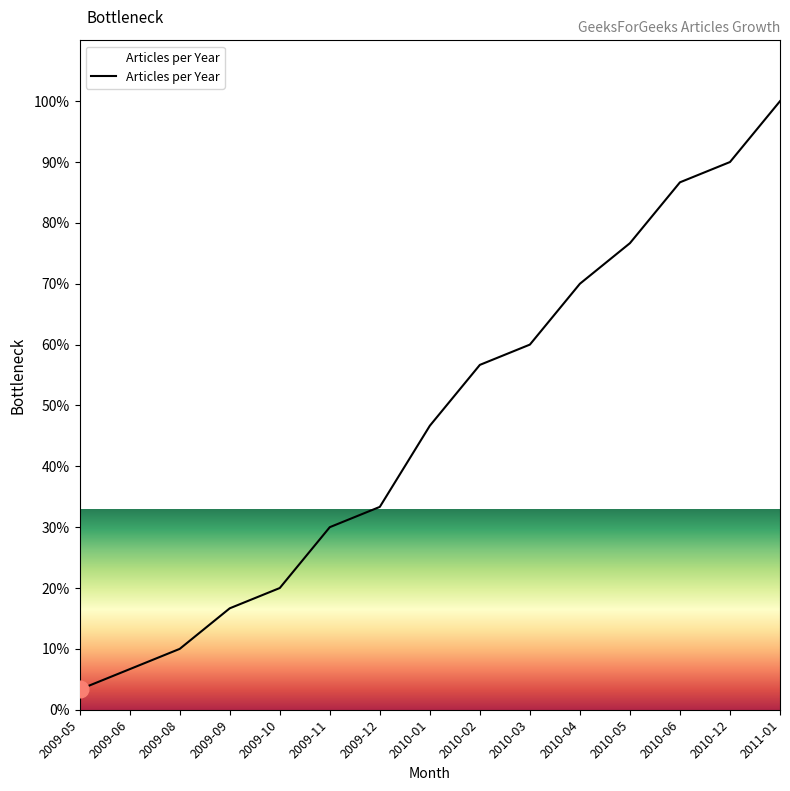

What position from the right is 2009-11?

10